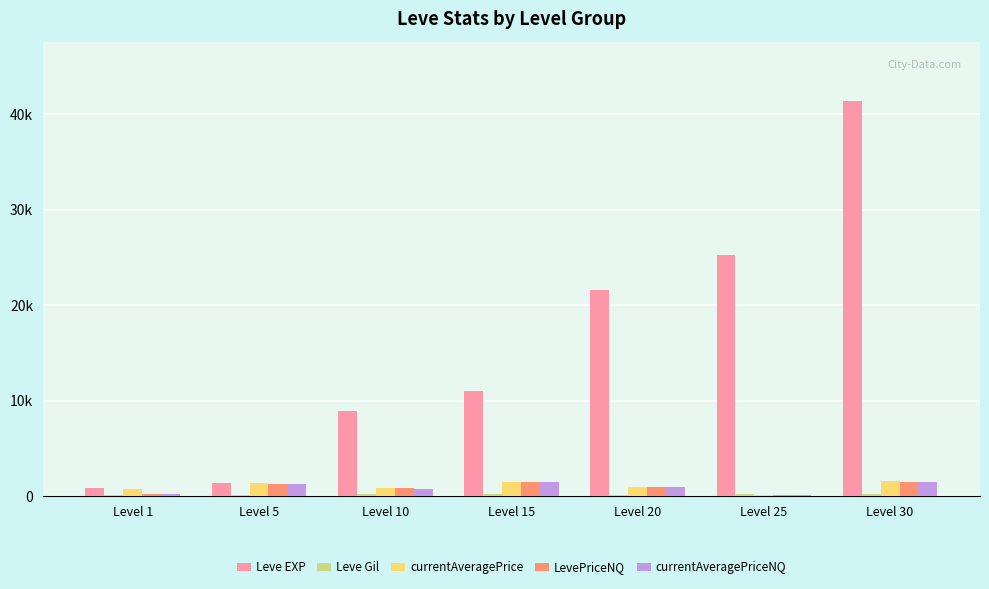

At which category is the sum across all series the highest?

Level 30